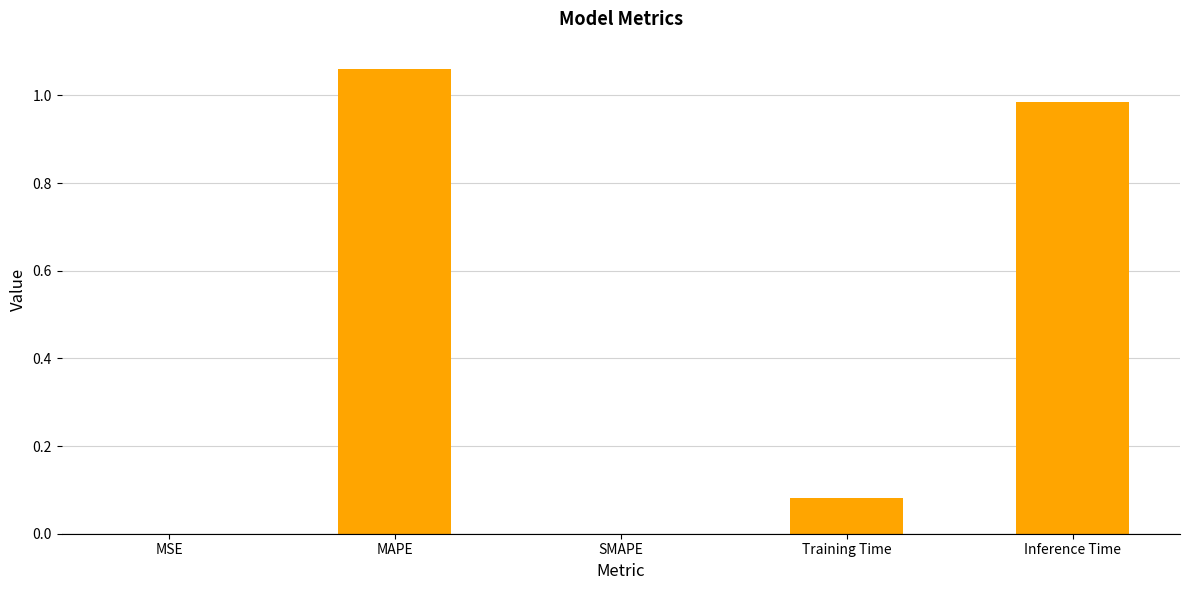

What is the sum of all values?

2.1